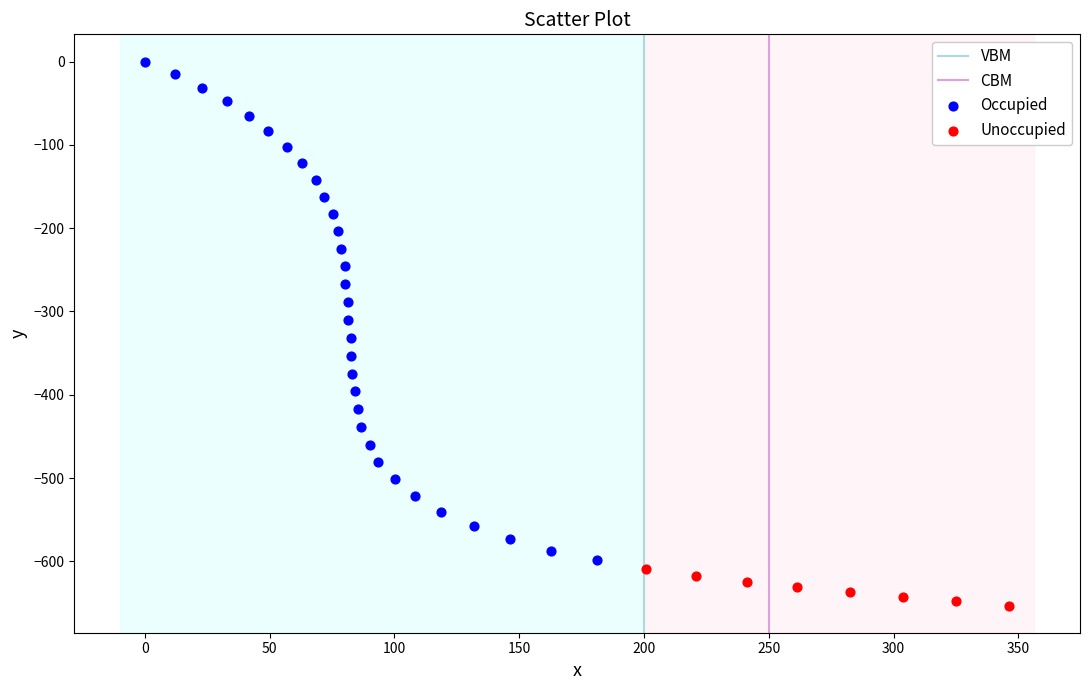

Which series has the widest spread of Y values?

Occupied